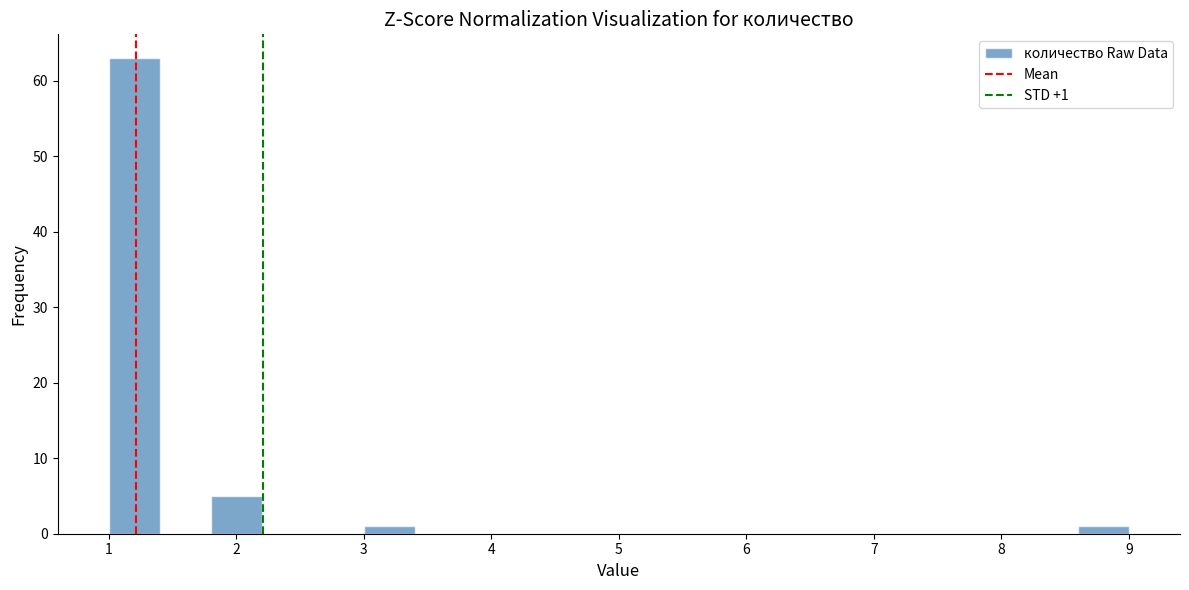

Which range on the x-axis has the tallest bar?

1.0 to 1.4